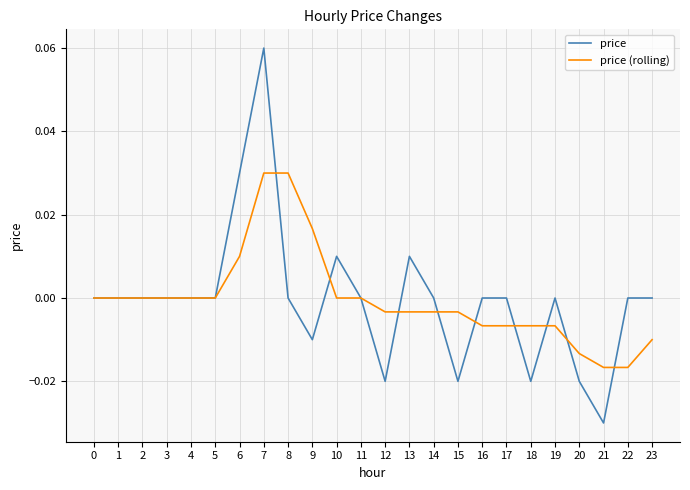

At which category does the chart reach its minimum across all series?

21